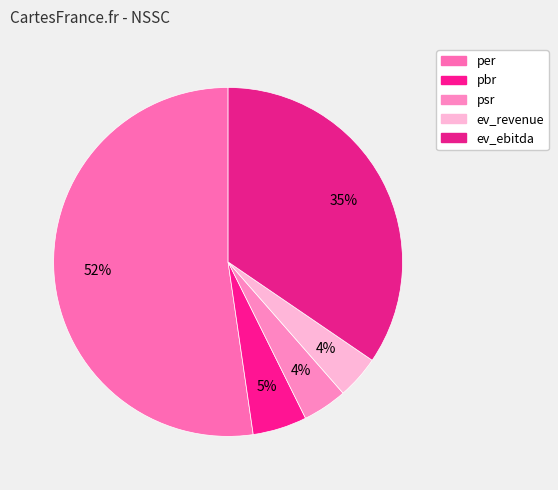

Combined, what portion of the pie is psr and per?

56.4%